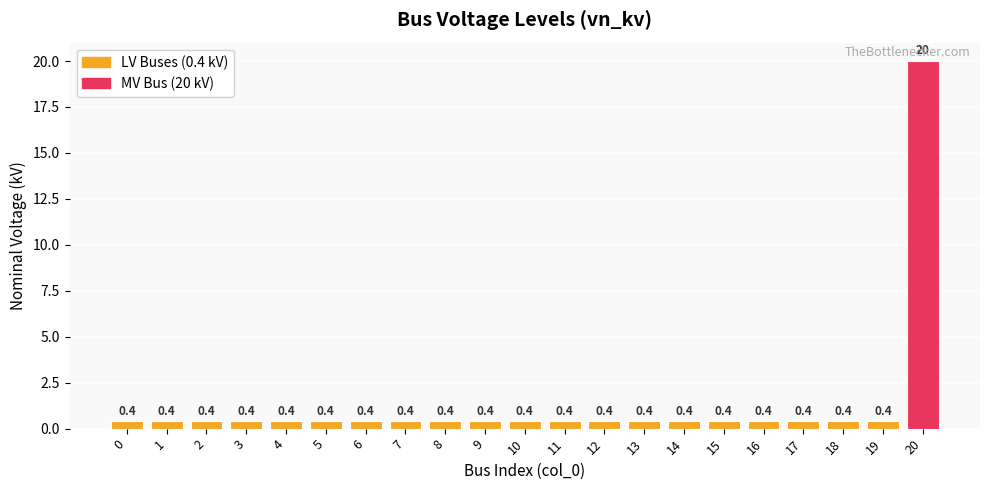

Reading left to right, transcribe all the data shown in this chart.

0.4	0.4	0.4	0.4	0.4	0.4	0.4	0.4	0.4	0.4	0.4	0.4	0.4	0.4	0.4	0.4	0.4	0.4	0.4	0.4	20.0